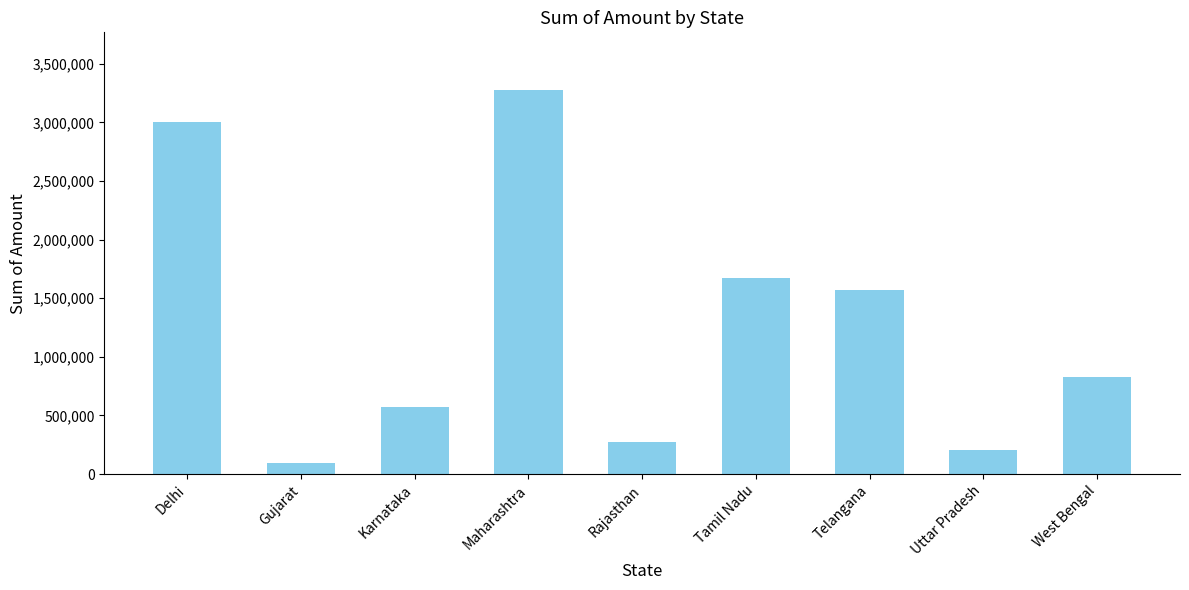

What is the change in value from Tamil Nadu to West Bengal?

-847168